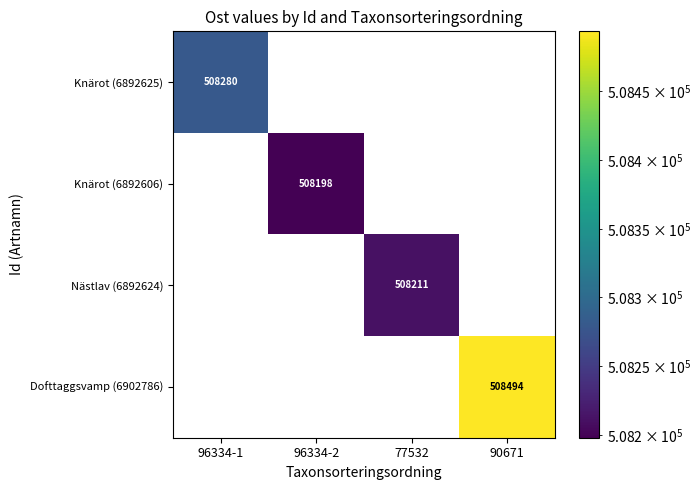

The value of Nästlav (6892624) at 77532 is 508211. True or false?

True